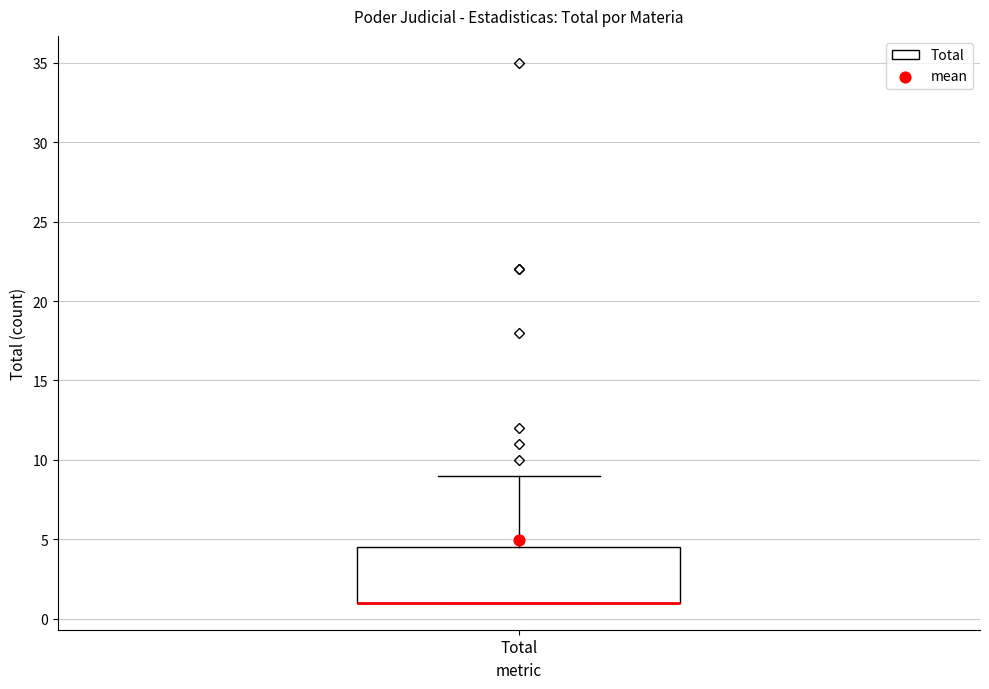

Transcribe this box plot: give where the median line is, the range the box spans, and where the two whiskers end, as read against the y-axis. The values are not printed on the chart, so give them approximately, as read against the axis.

median 1.0 (drawn on the box's lower edge), box 1.0 to 4.5, whiskers 1.0 to 9.0